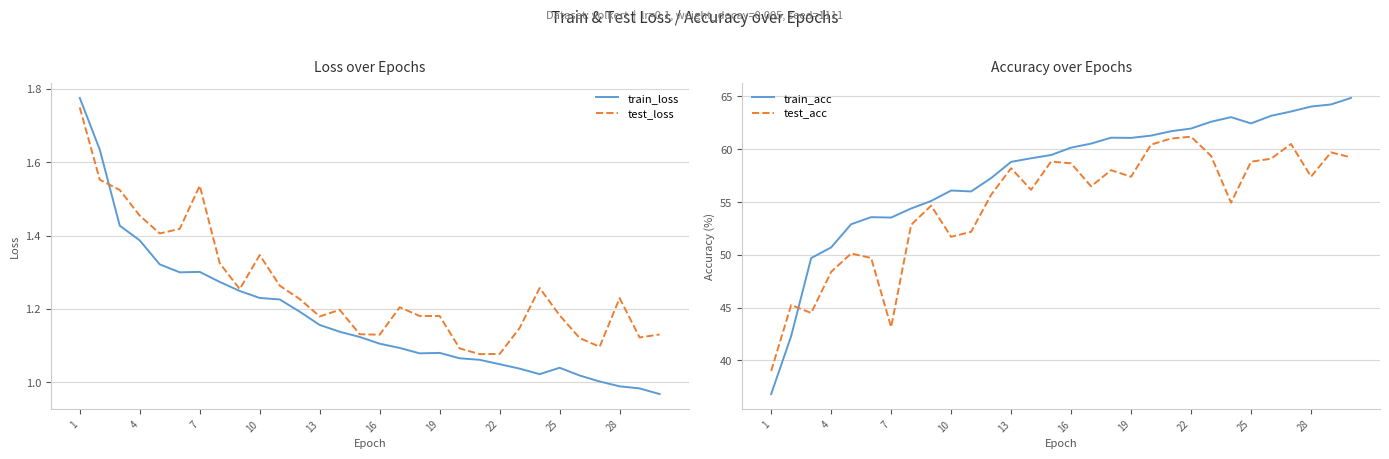

True or false: test_acc and train_acc intersect in this chart.

True